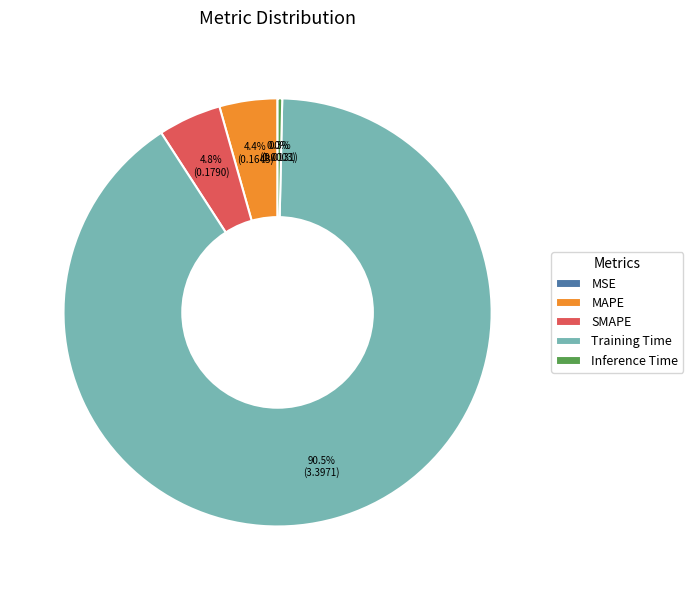

Combined, do Training Time and SMAPE account for over 50%?

Yes